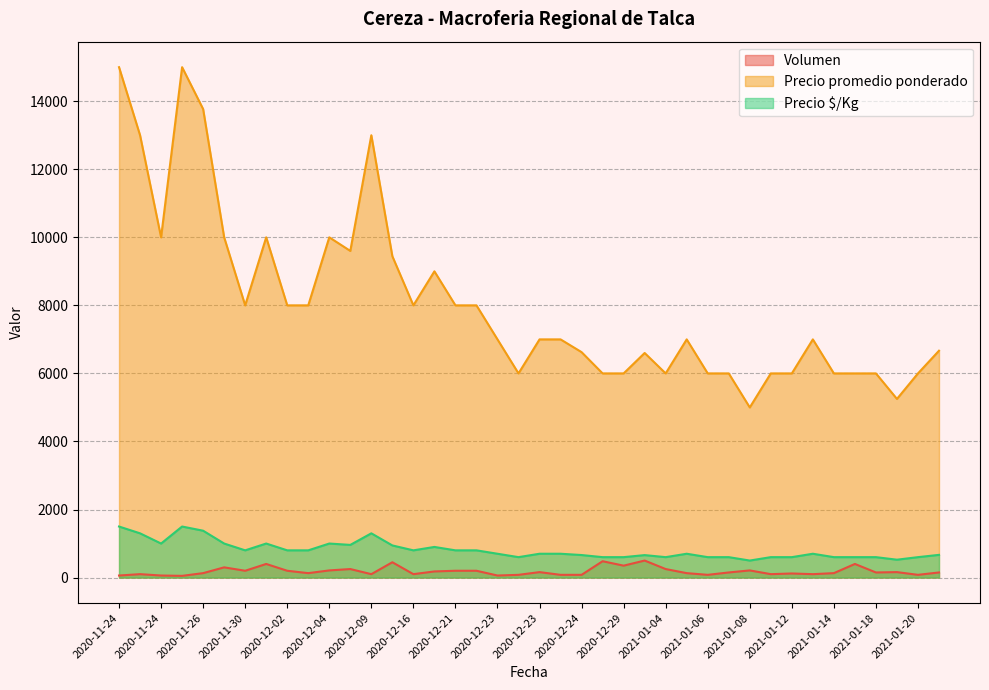

Which series has the widest spread of values?

Precio promedio ponderado